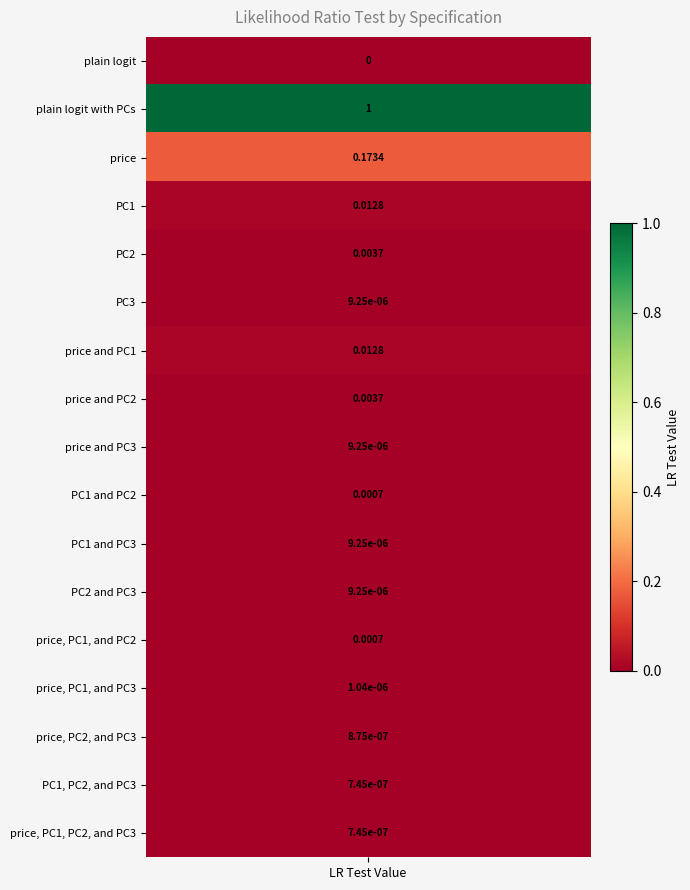

Which category has the lowest value across all series?

plain logit